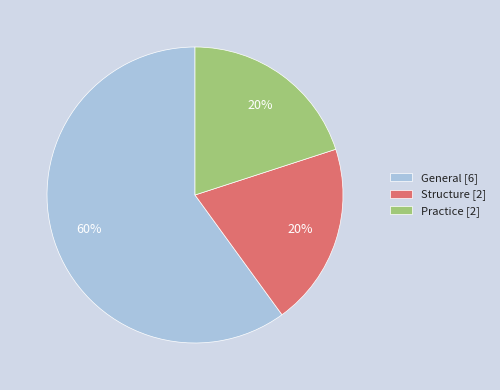

Do General and Structure together represent more than half of the pie?

Yes